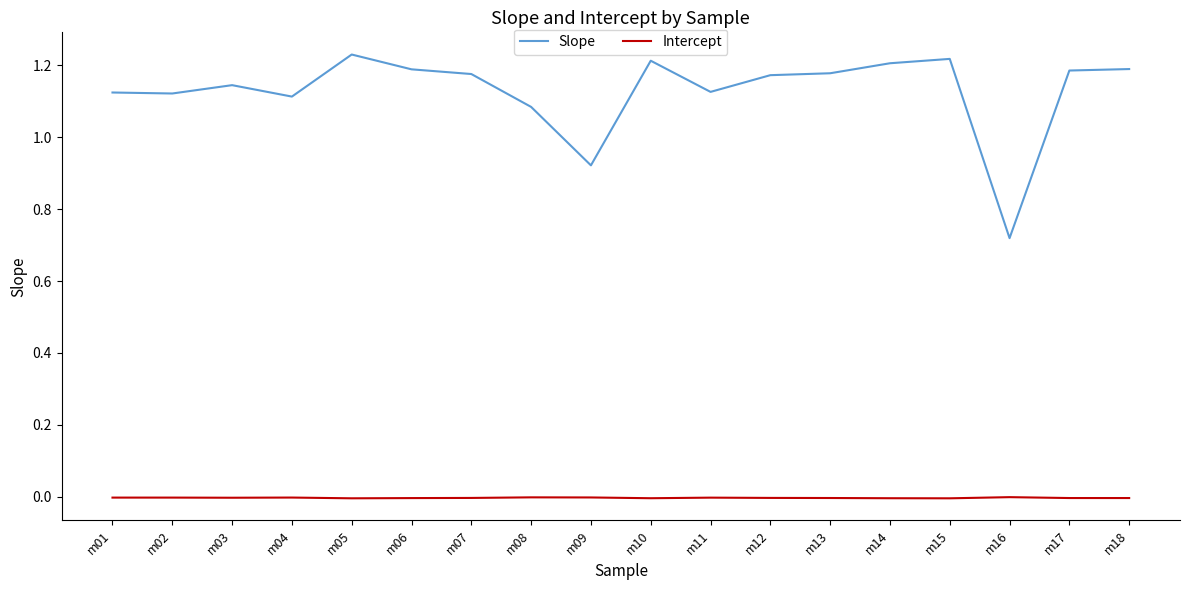

True or false: Slope and Intercept cross at least once.

False